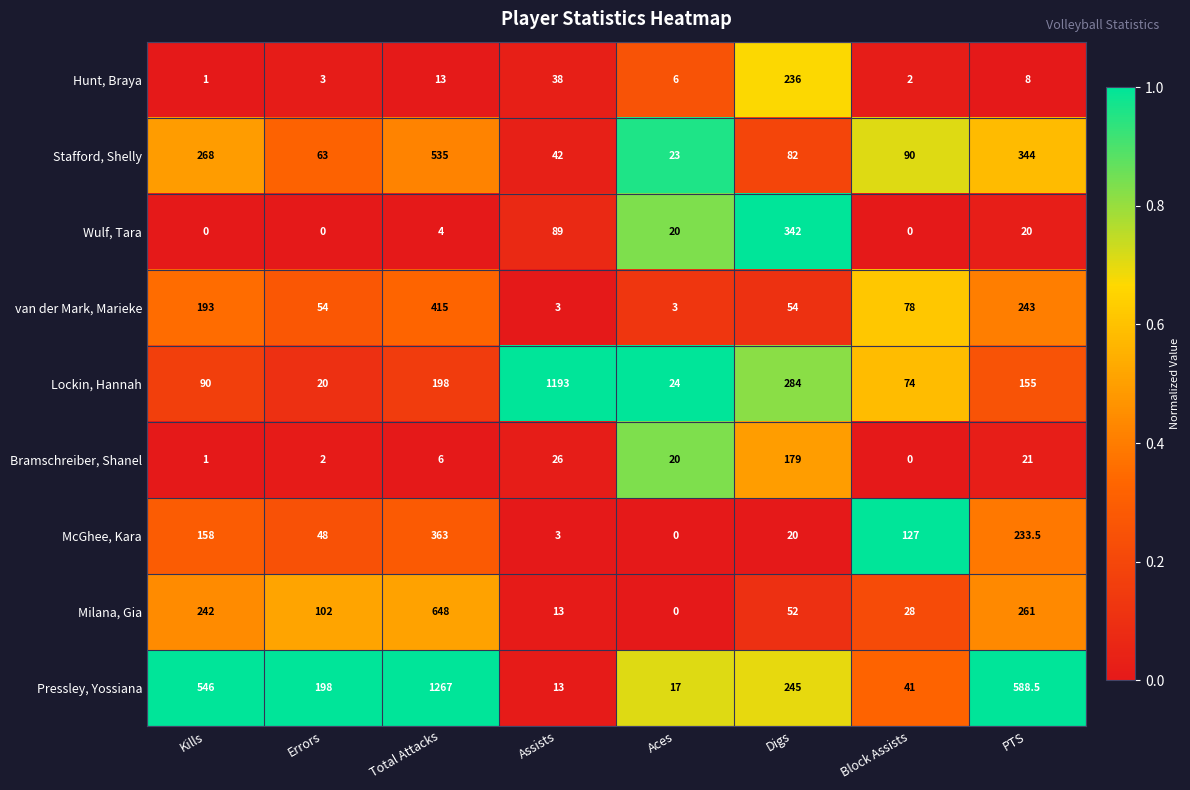

Is it true that McGhee, Kara equals 127.0 at Block Assists?

True